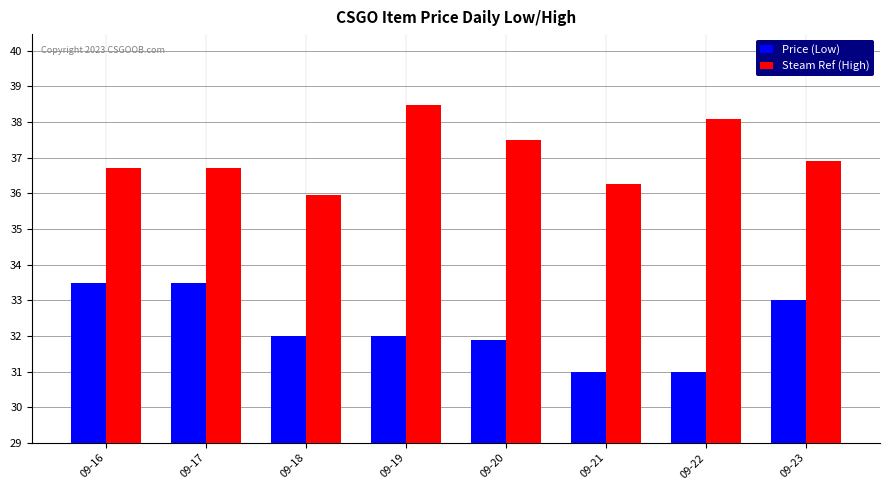

What is the greatest value displayed?

38.5